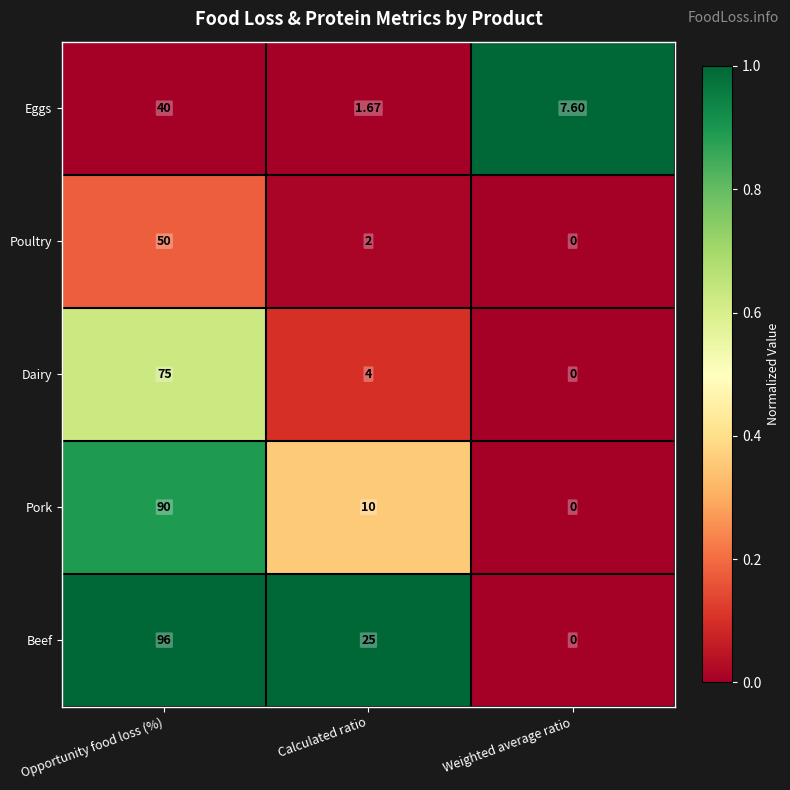

At which label is Eggs closest to 20?

Weighted average ratio